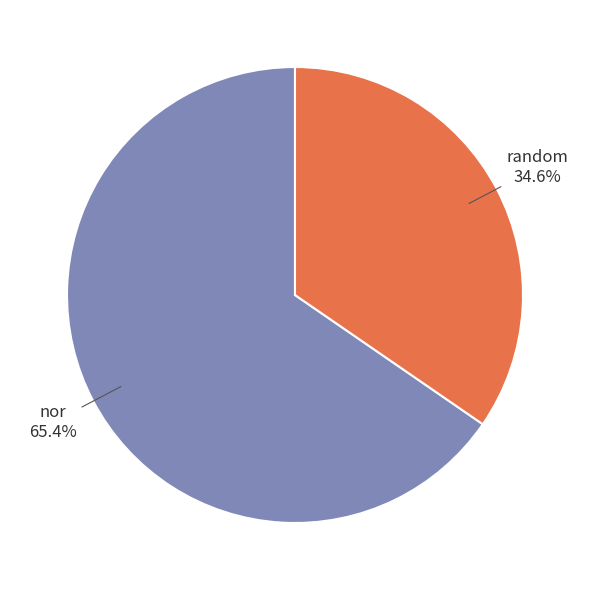

To the nearest percent, what percentage of the pie is random?

35%